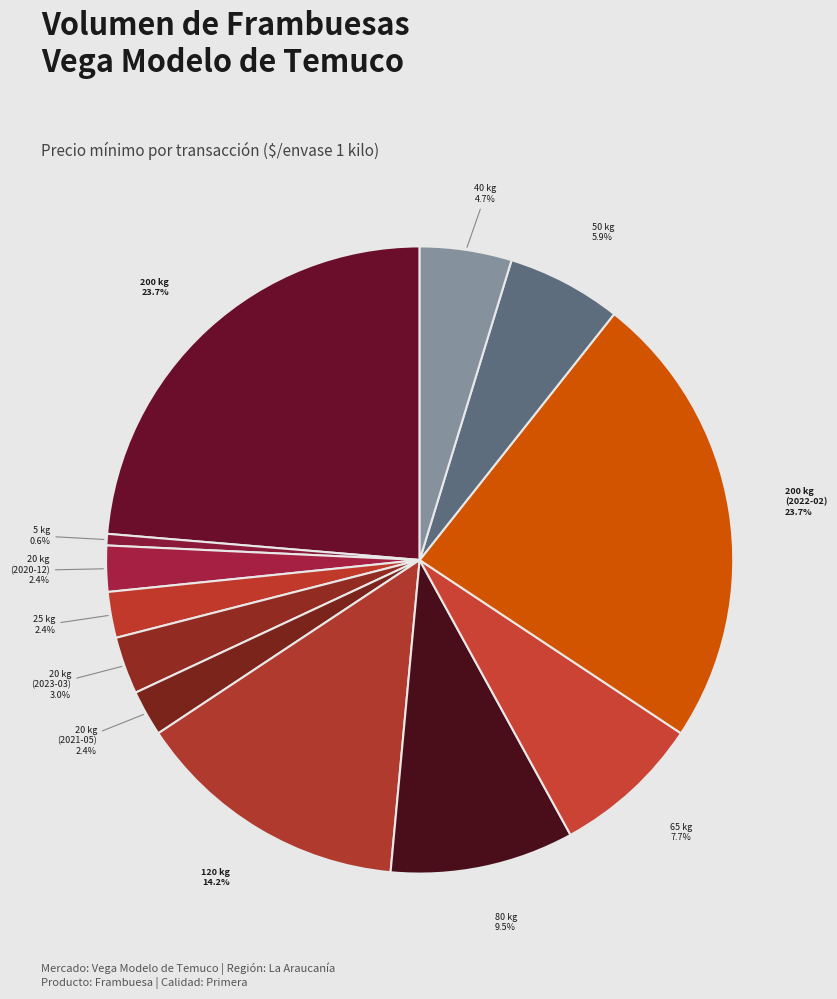

To the nearest percent, what is the average slice percentage?

8%